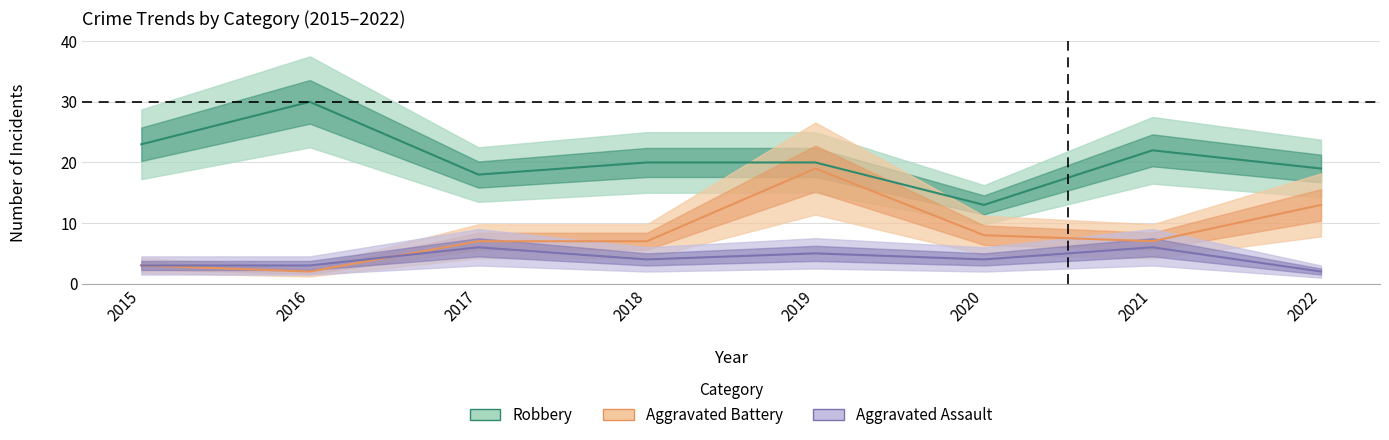

Which has a higher value, 2020 or 2019?

2019